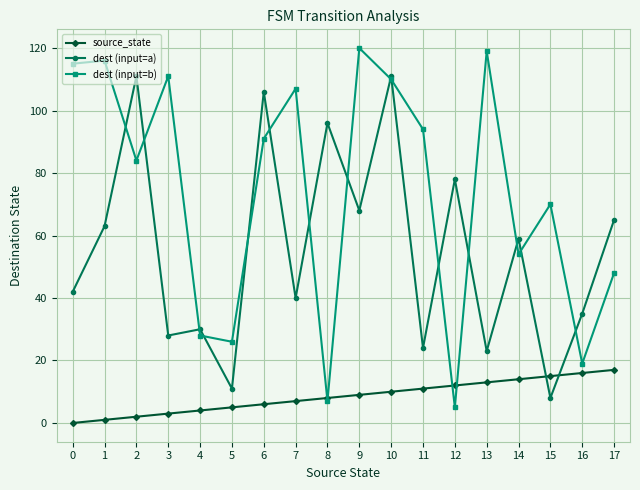

How many times do dest (input=a) and source_state cross each other?

2